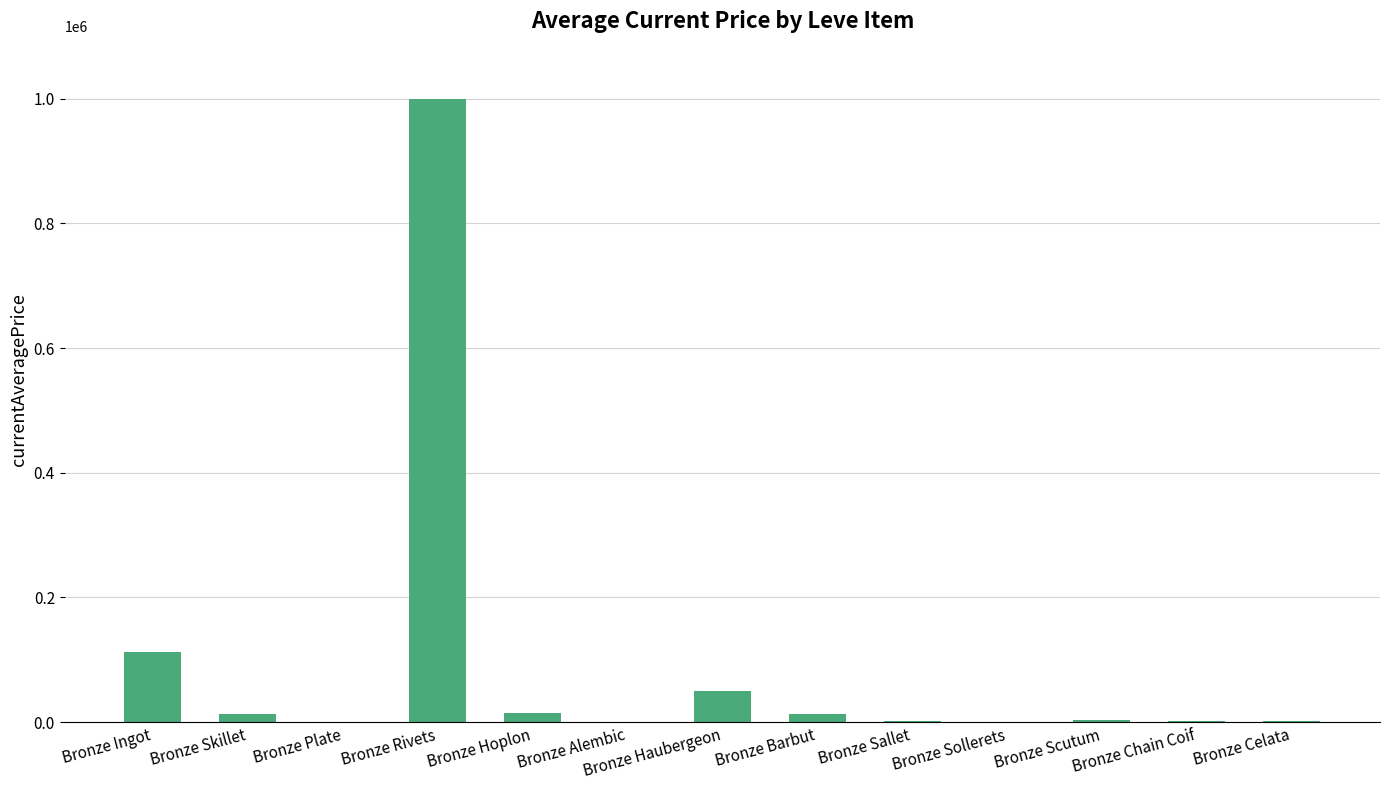

At which label is the value closest to 500000?

Bronze Ingot